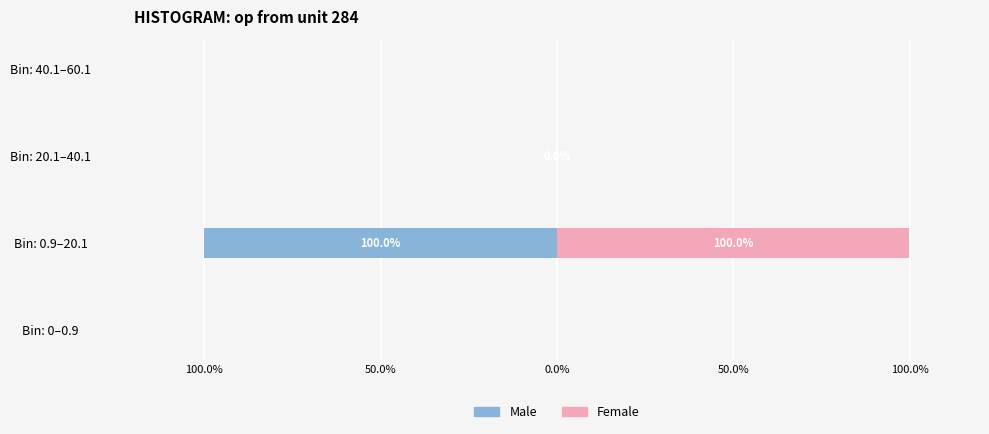

The value of Male at Bin: 40.1–60.1 is -0.0. True or false?

False